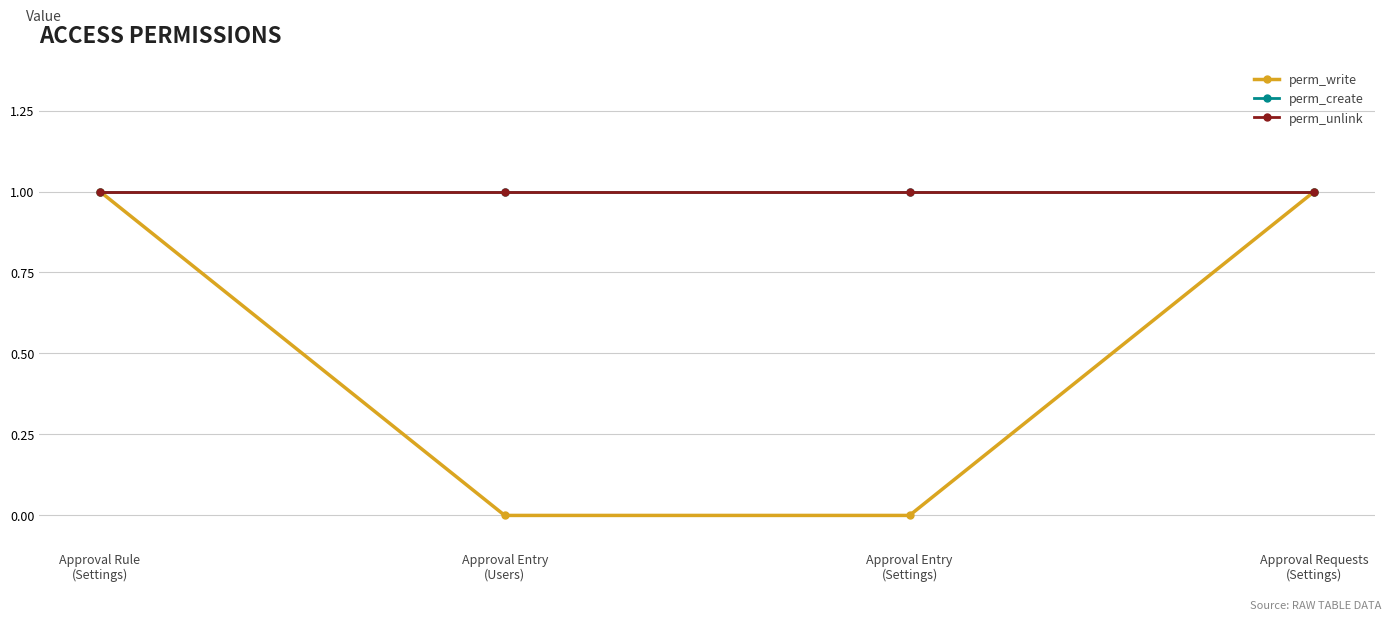

Is this an area chart (filled region under the line)?

No